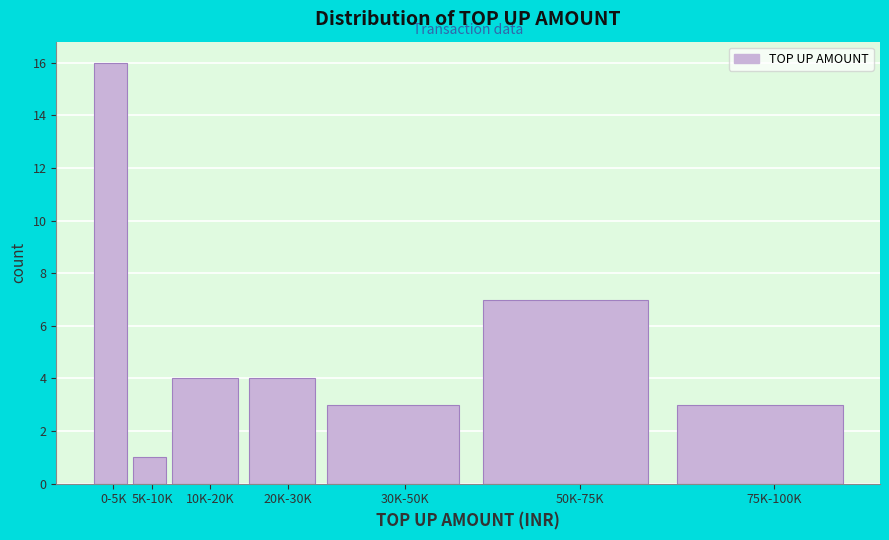

Reading right to left, extract all data points from this chart.

3	7	3	4	4	1	16